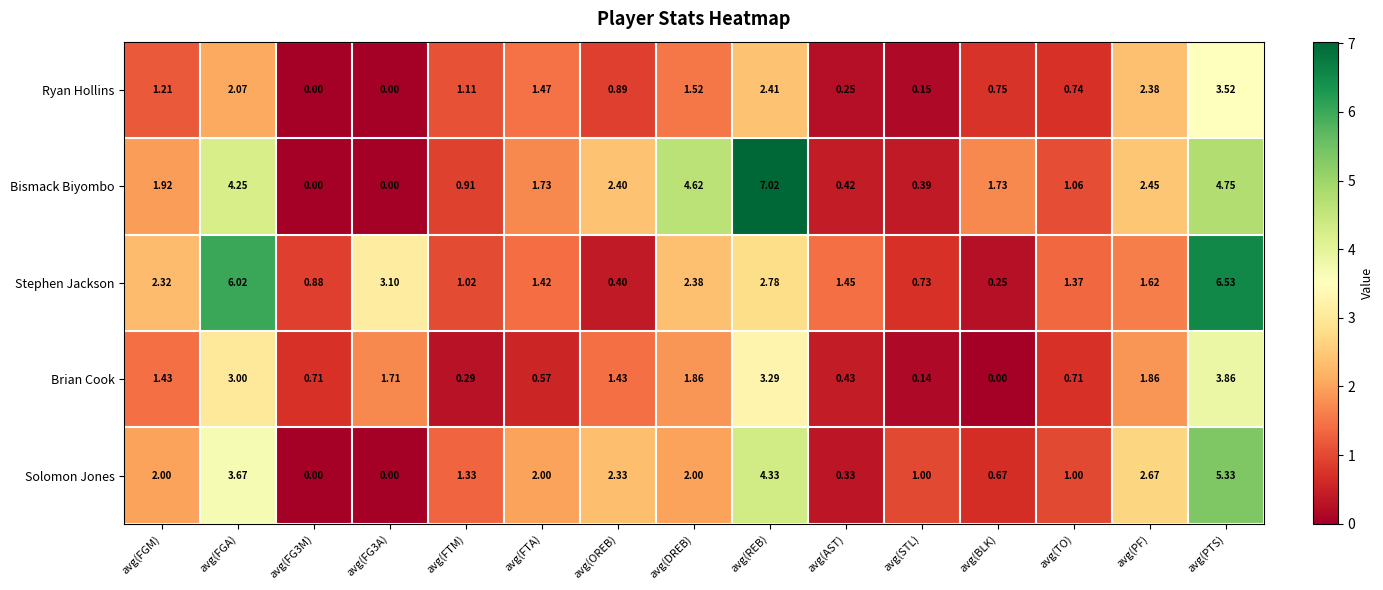

Which series has the largest range (max minus min)?

Bismack Biyombo